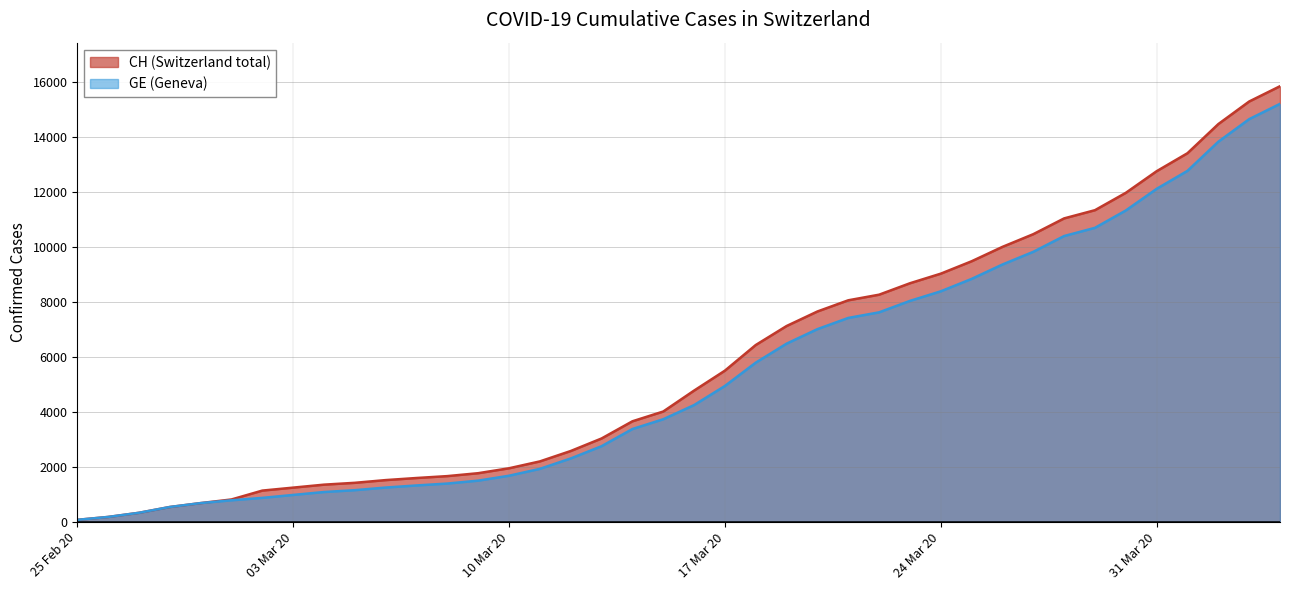

What is the spread (max minus min) of values at 24 Mar 20?

642